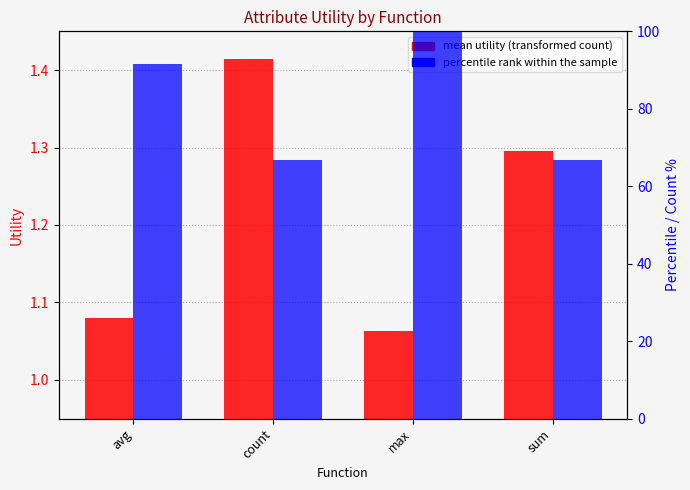

Which series has the widest spread of values?

percentile rank within the sample